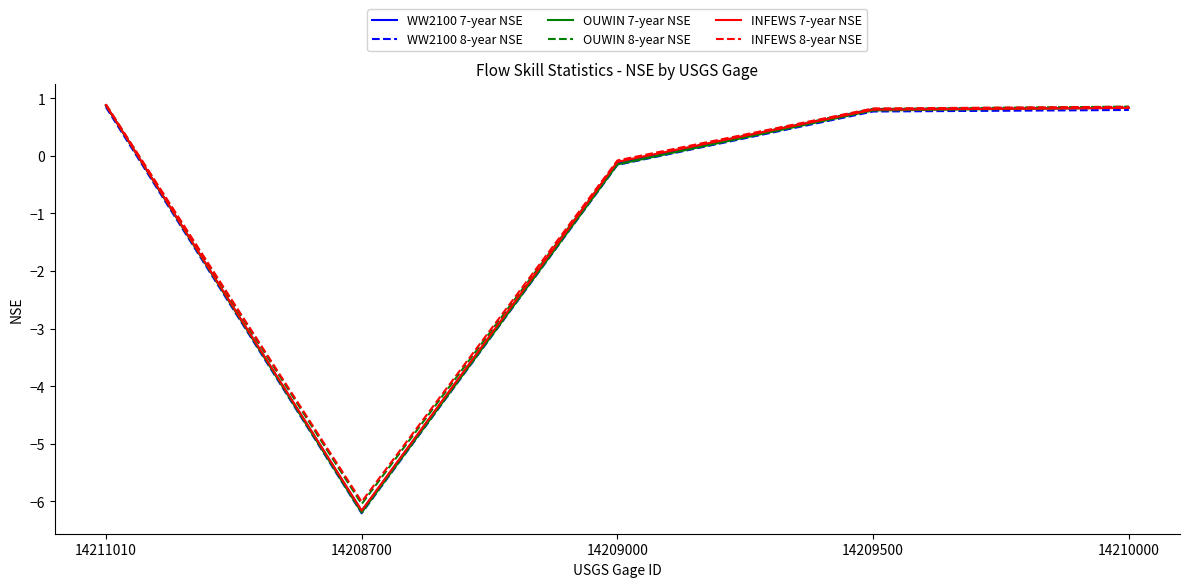

True or false: WW2100 7-year NSE and WW2100 8-year NSE cross at least once.

False